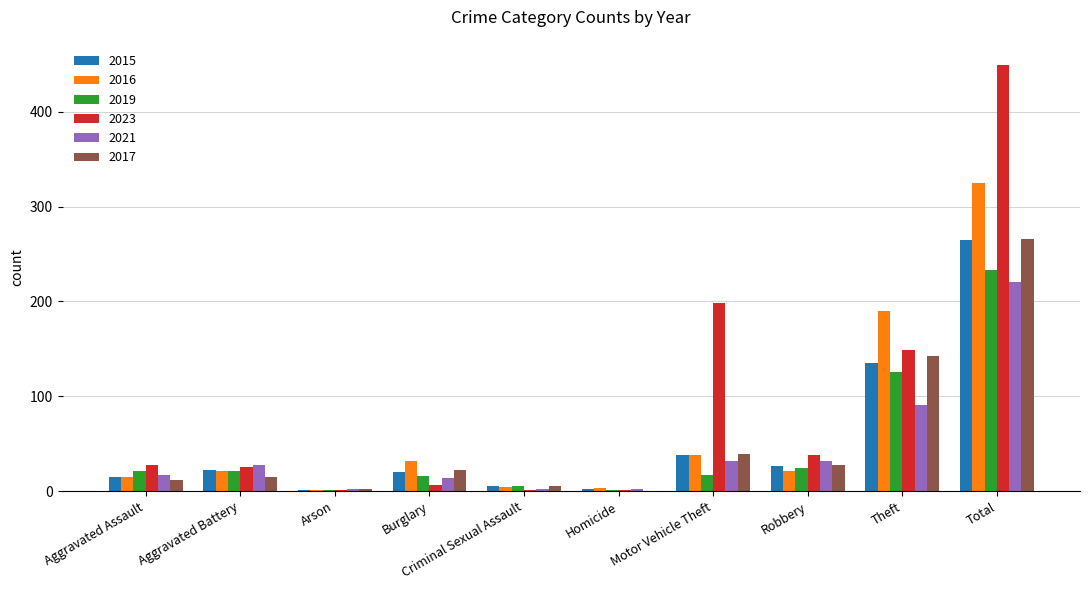

Which series changed the most between Aggravated Battery and Theft?

2016